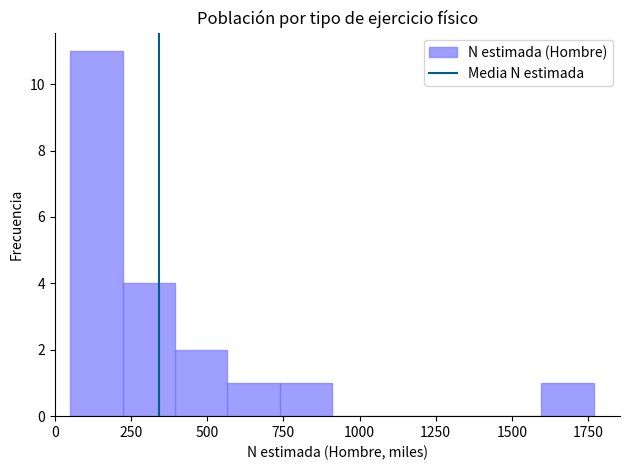

Around what value on the x-axis is the tallest bar? Give the approximate position of its centre, as read against the axis.

150